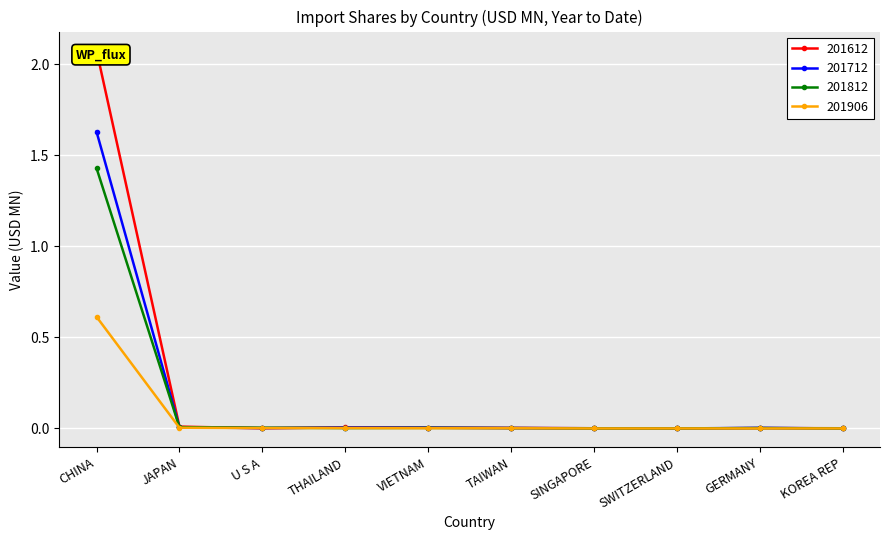

Which series has the largest total across all categories?

201612